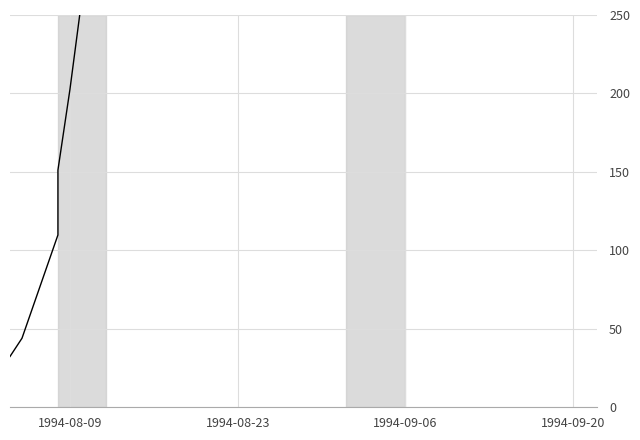

What is the minimum value shown in the chart?

32.4